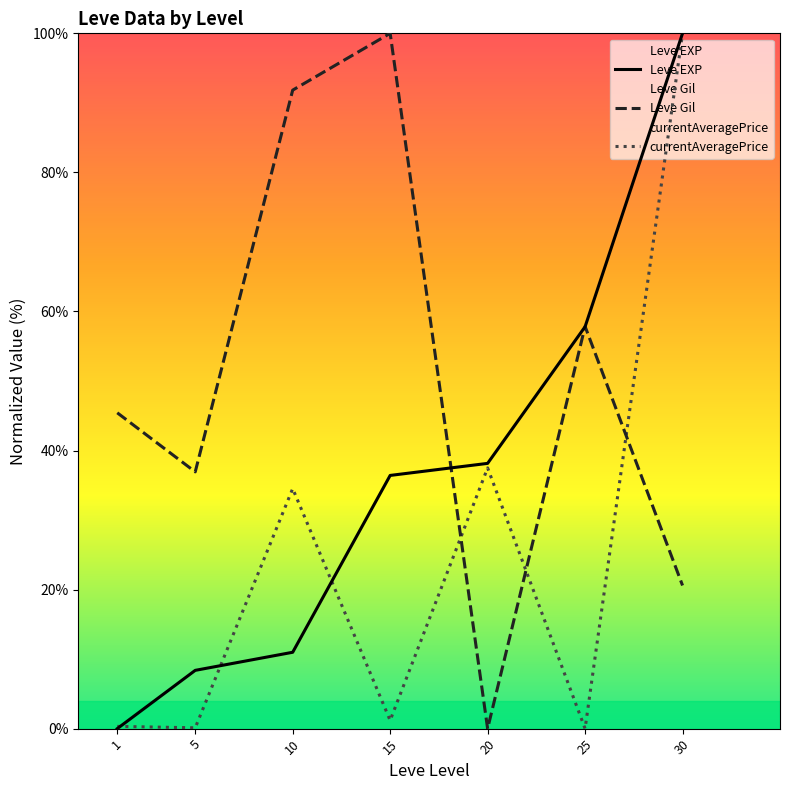

What is the difference between the maximum and minimum values in the Leve Gil series?

100.0